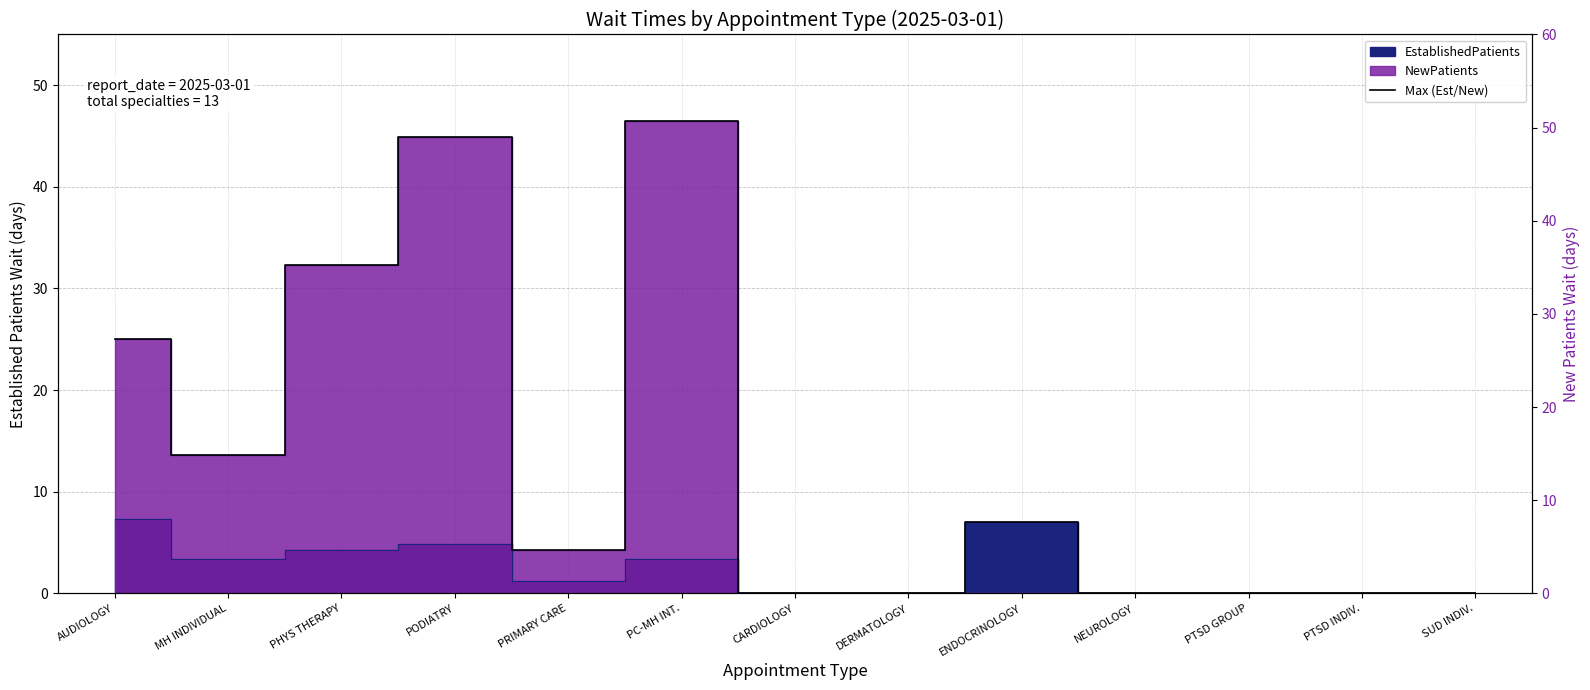

What is the average value?

13.4